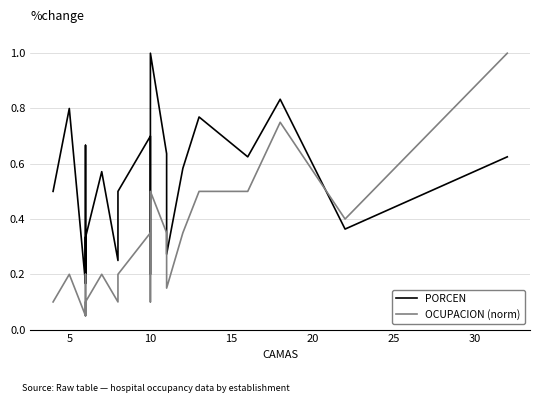

Rank the series by their maximum value, from highest to lowest.

PORCEN, OCUPACION (norm)